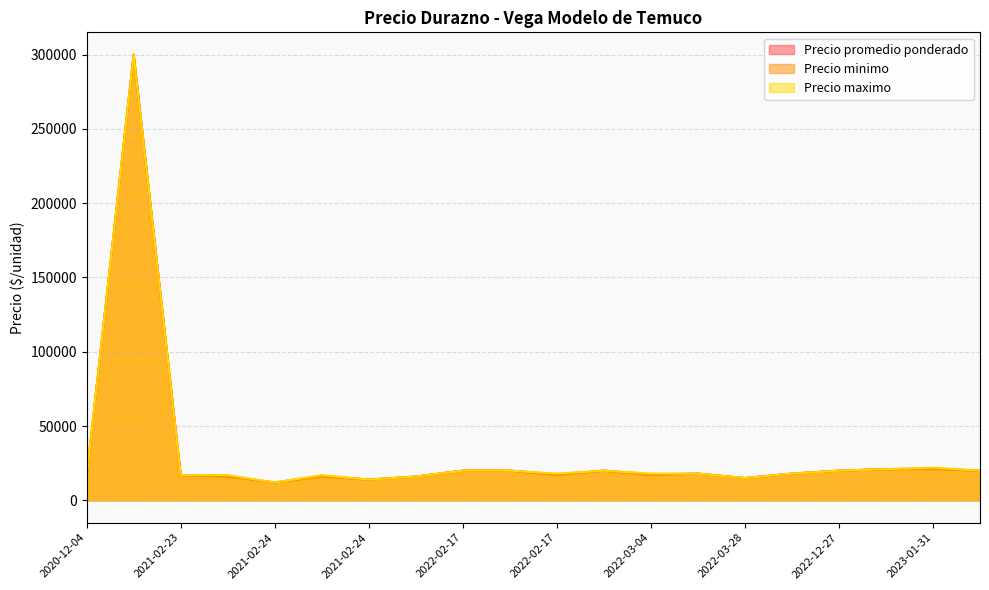

How many values in the Precio maximo series exceed 18000?

8